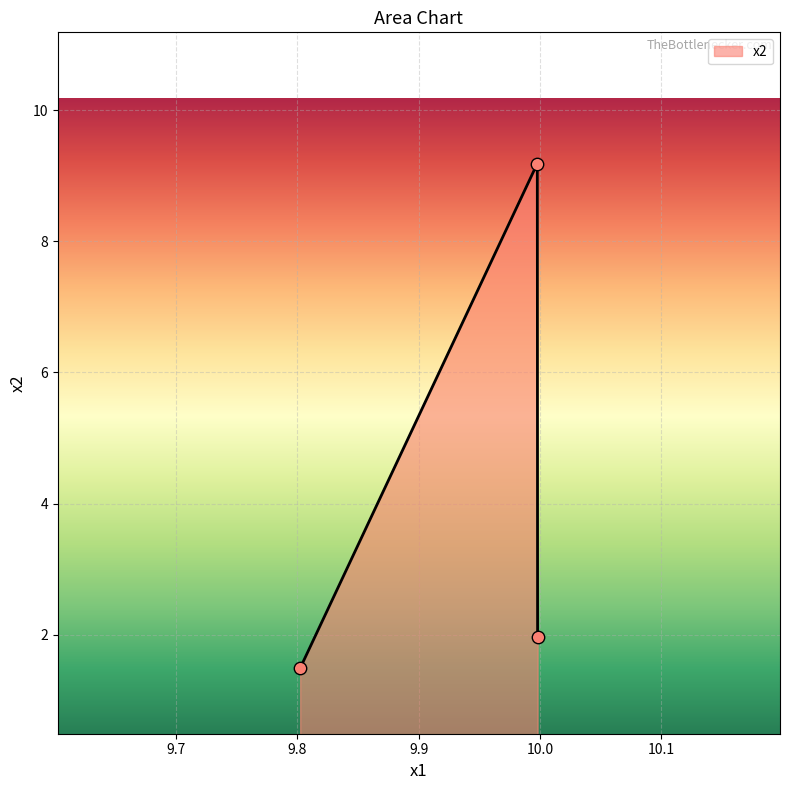

What is the difference between the maximum and minimum values?

7.7